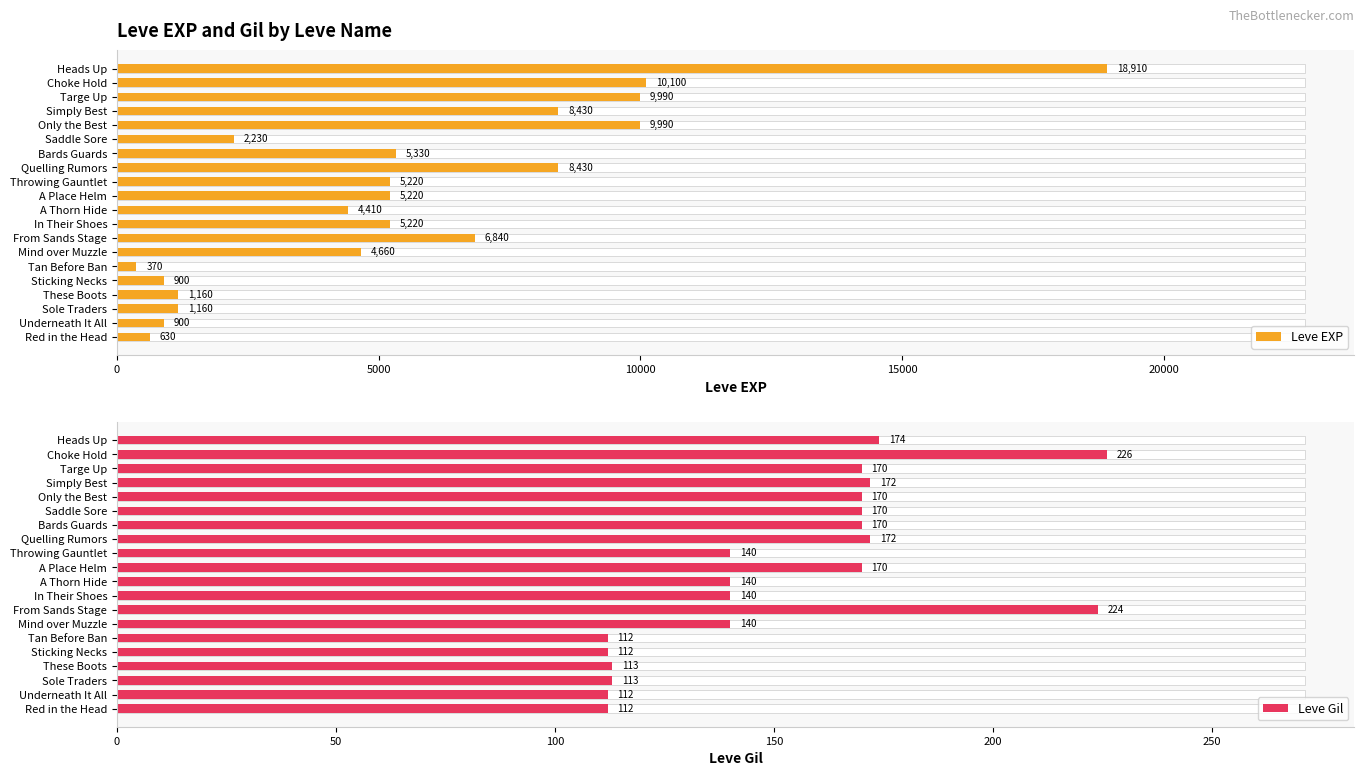

At how many categories does at least one series exceed 9264?

4